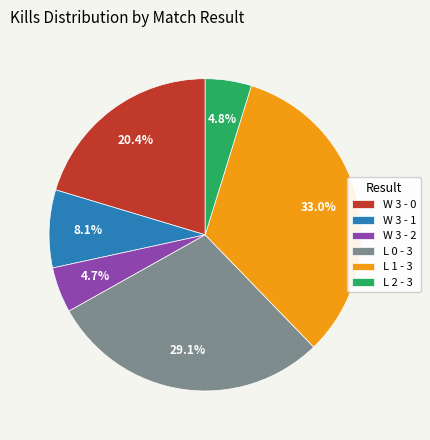

What is the ratio of the value at W 3 - 0 to the value at W 3 - 2?

4.3